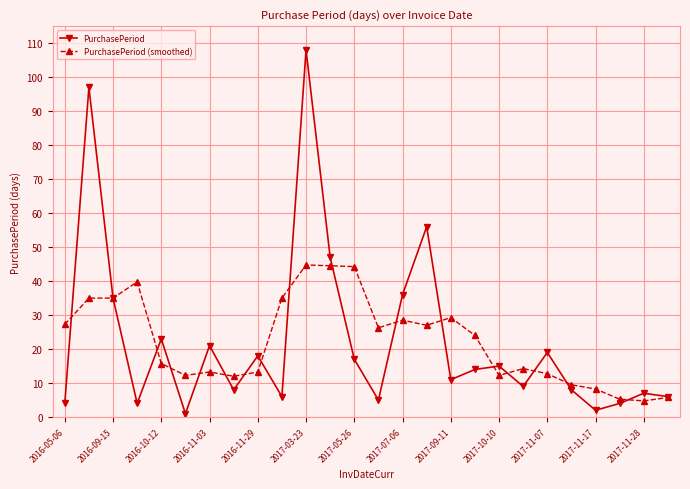

What is the value of the PurchasePeriod point at the 13th from the left?

17.0